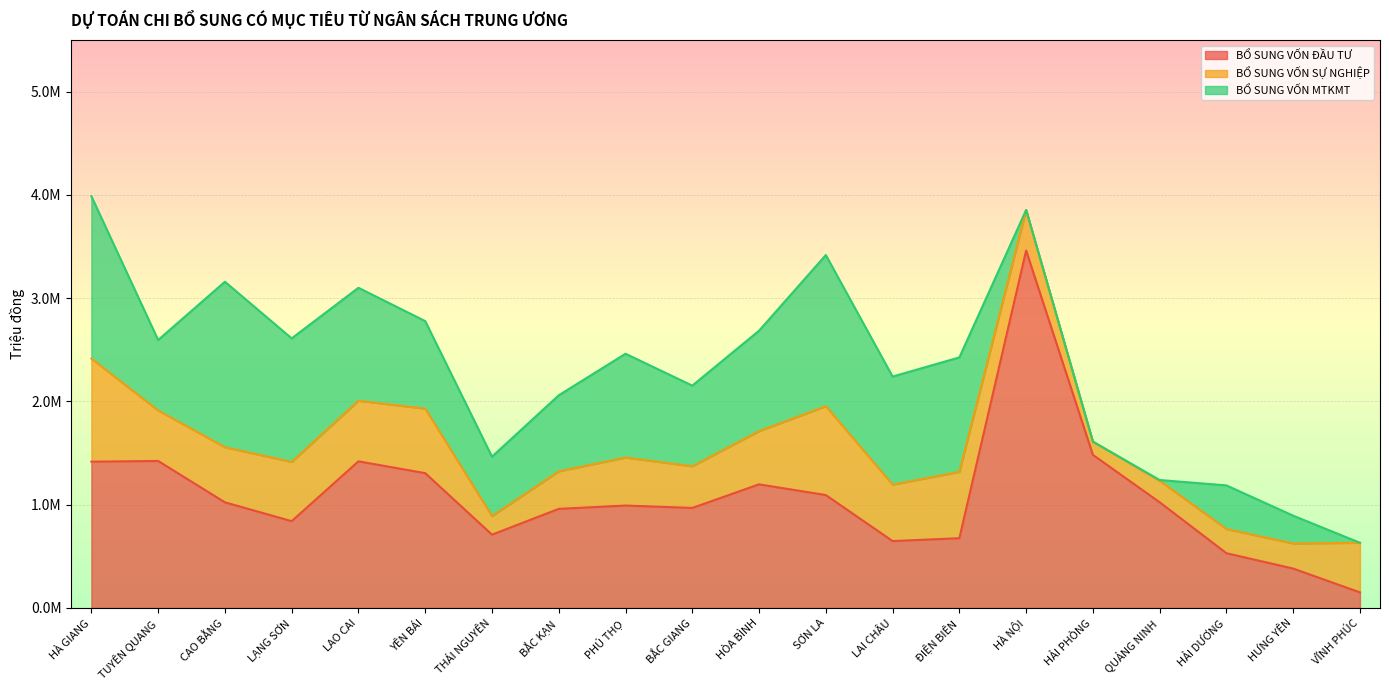

How many data points does each series have?

20